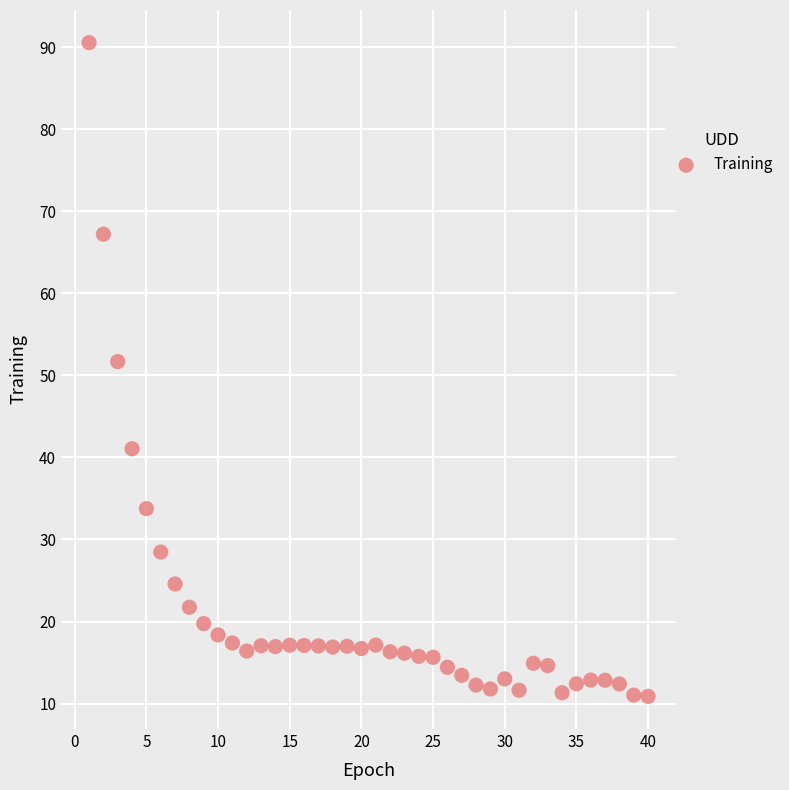

What is the range of Y values (max minus min)?

79.6